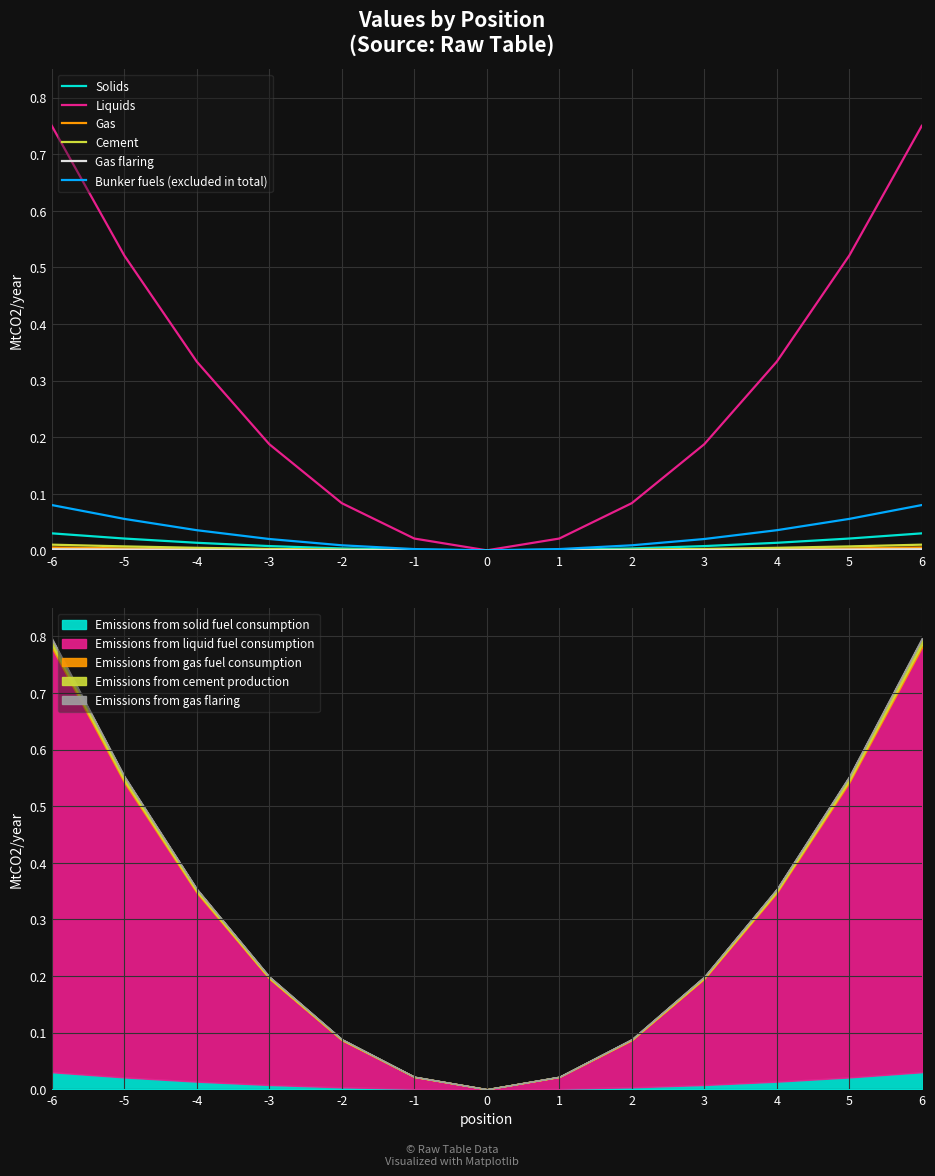

True or false: Solids and Liquids cross at least once.

False